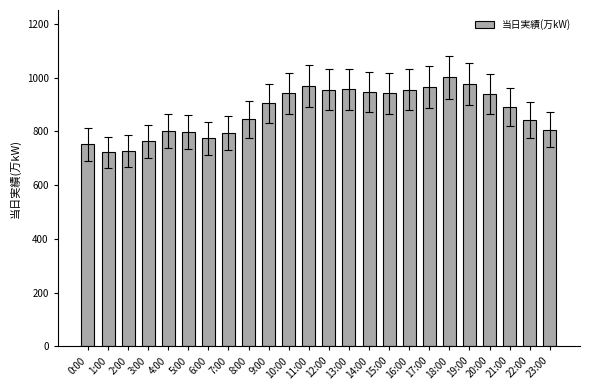

What is the difference between the maximum and minimum values?

279